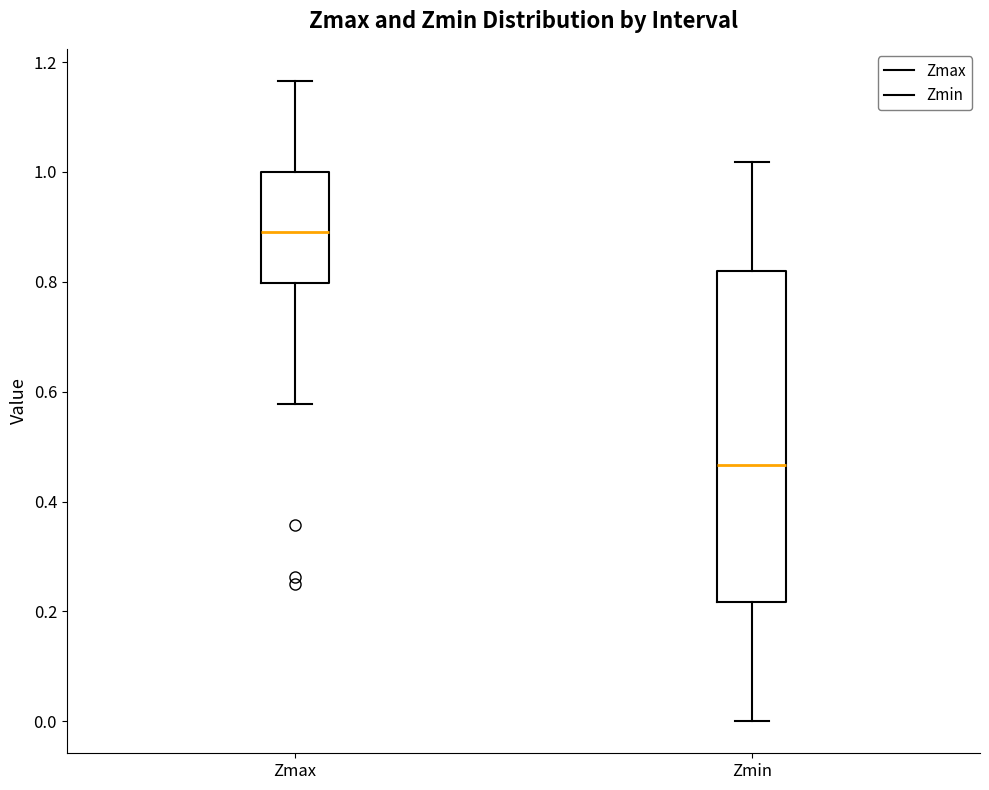

Where is the lower edge of the box for Zmin on the y-axis? The values are not printed on the chart, so give them approximately, as read against the axis.

0.22